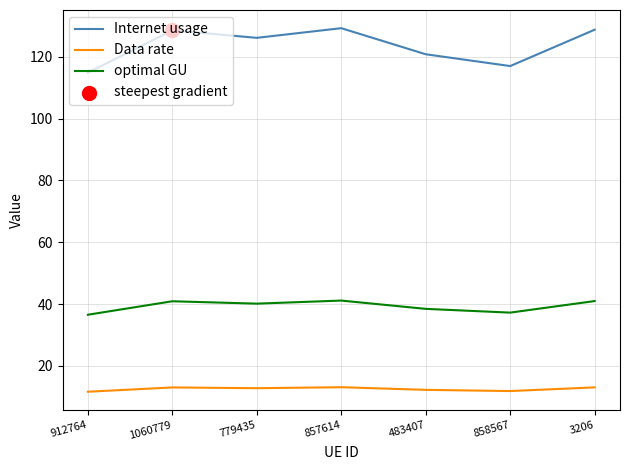

Which series has the widest spread of values?

Internet usage